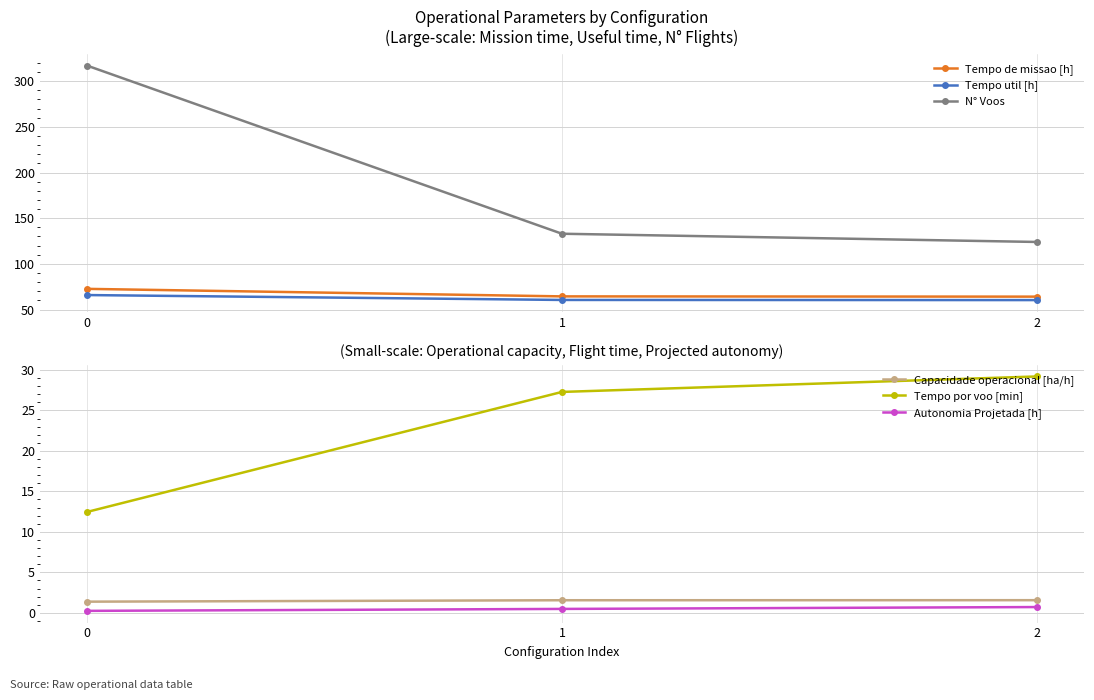

True or false: N° Voos has a value of 124.0 at 2.

True